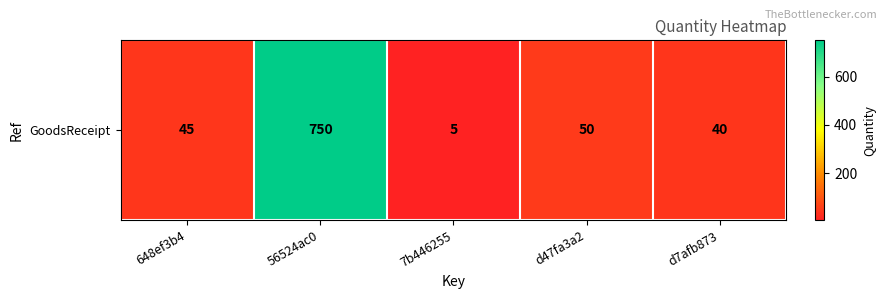

Where does the data first go above 45?

56524ac0